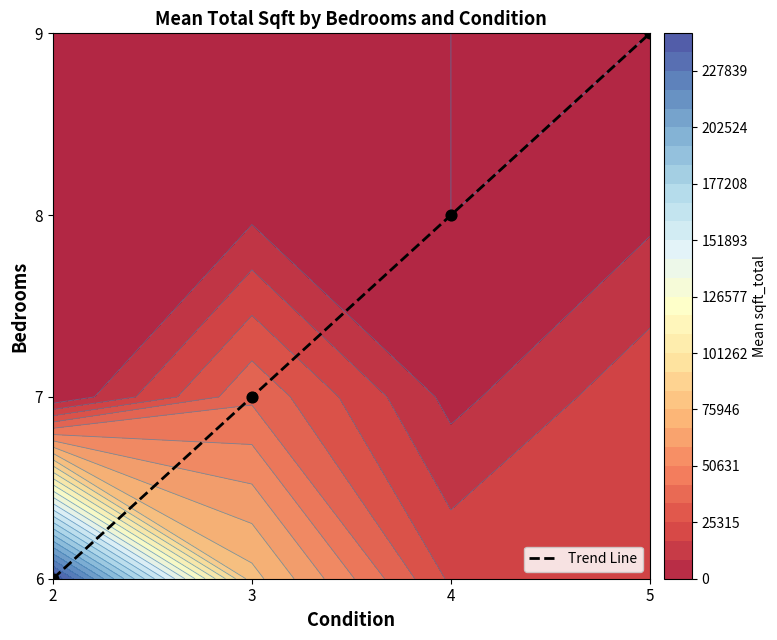

List the labels in order of value, largest first.

5, 4, 3, 2